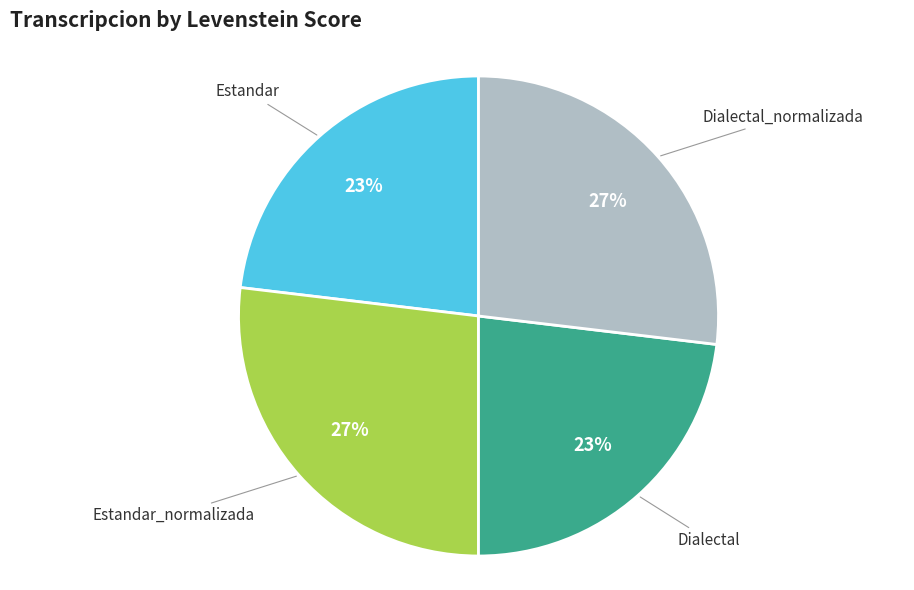

Which has a higher value, Estandar or Dialectal_normalizada?

Dialectal_normalizada